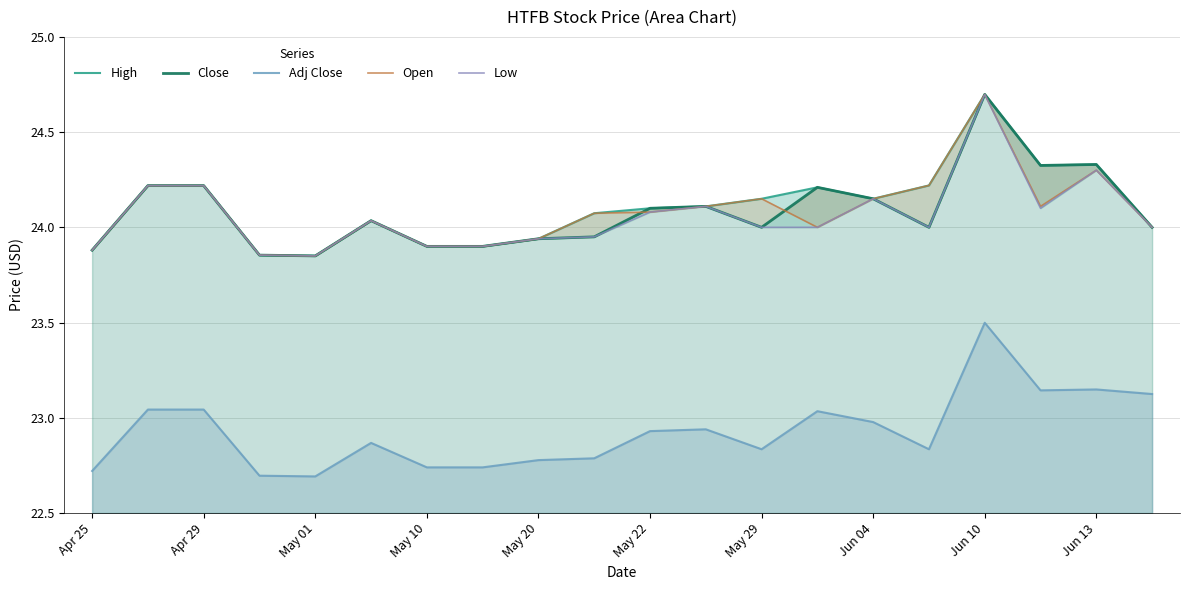

The Adj Close series shows 15.8 at May 20. True or false?

False